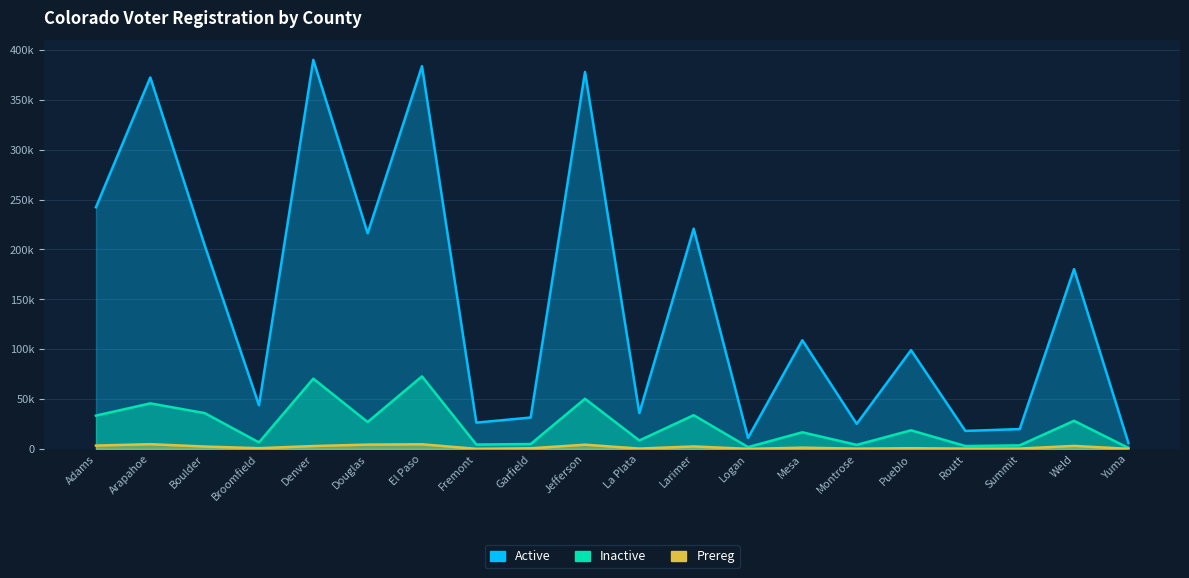

What is the difference between the maximum and minimum values in the Inactive series?

71780